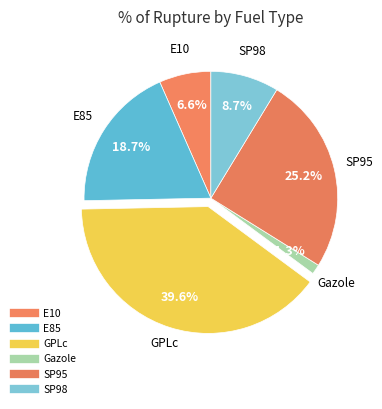

What percentage is NOT represented by E10?

93.4%